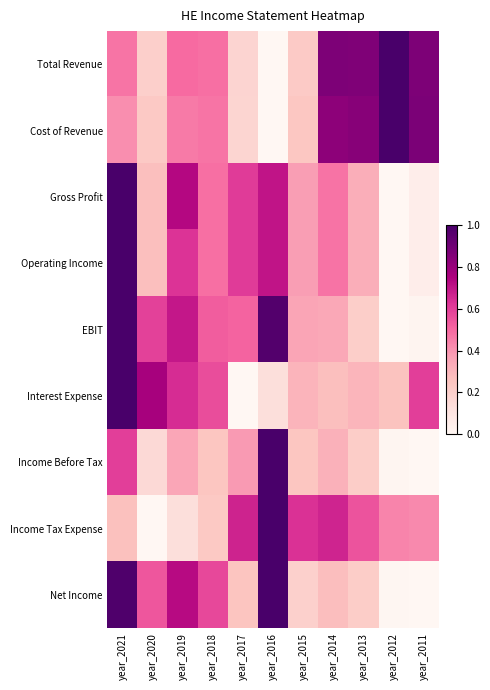

Which series has the largest total across all categories?

Total Revenue